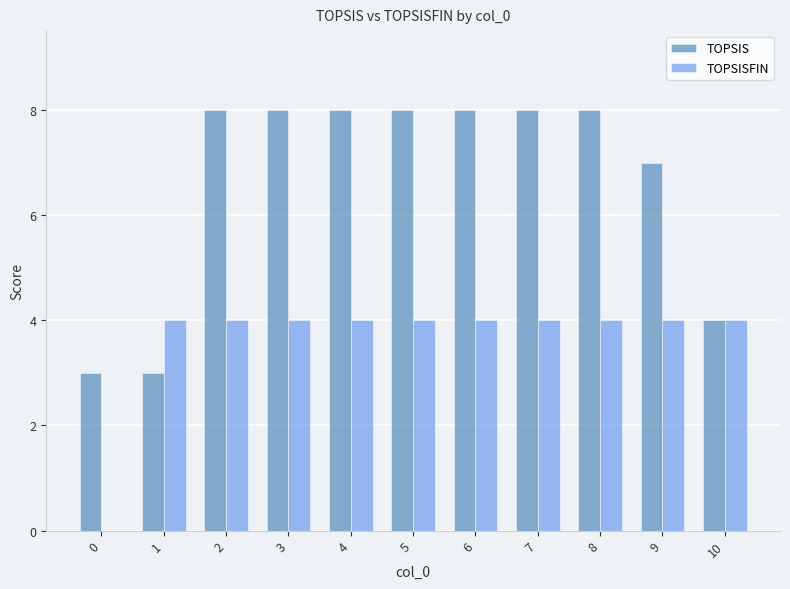

What are all the series names shown in the legend?

TOPSIS, TOPSISFIN